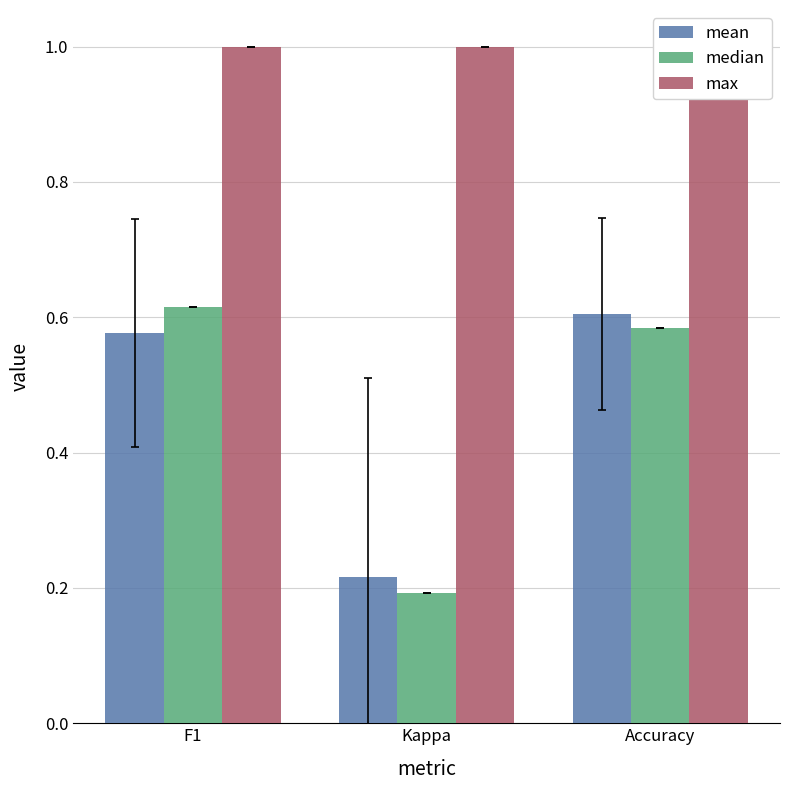

What is the value of the max bar at the 2nd from the left?

1.0